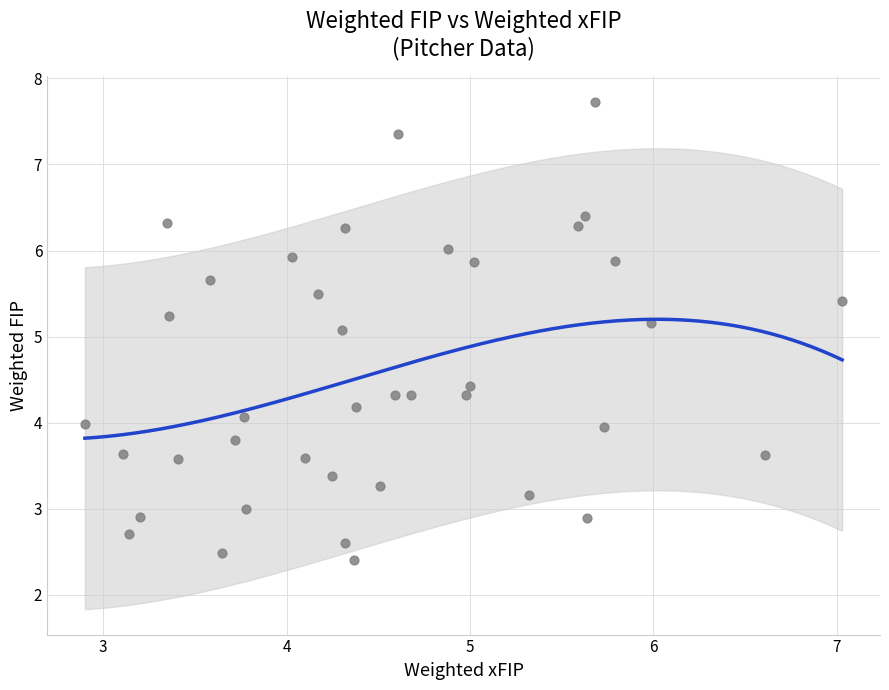

What Y value in the scatter plot is closest to 5?

5.1